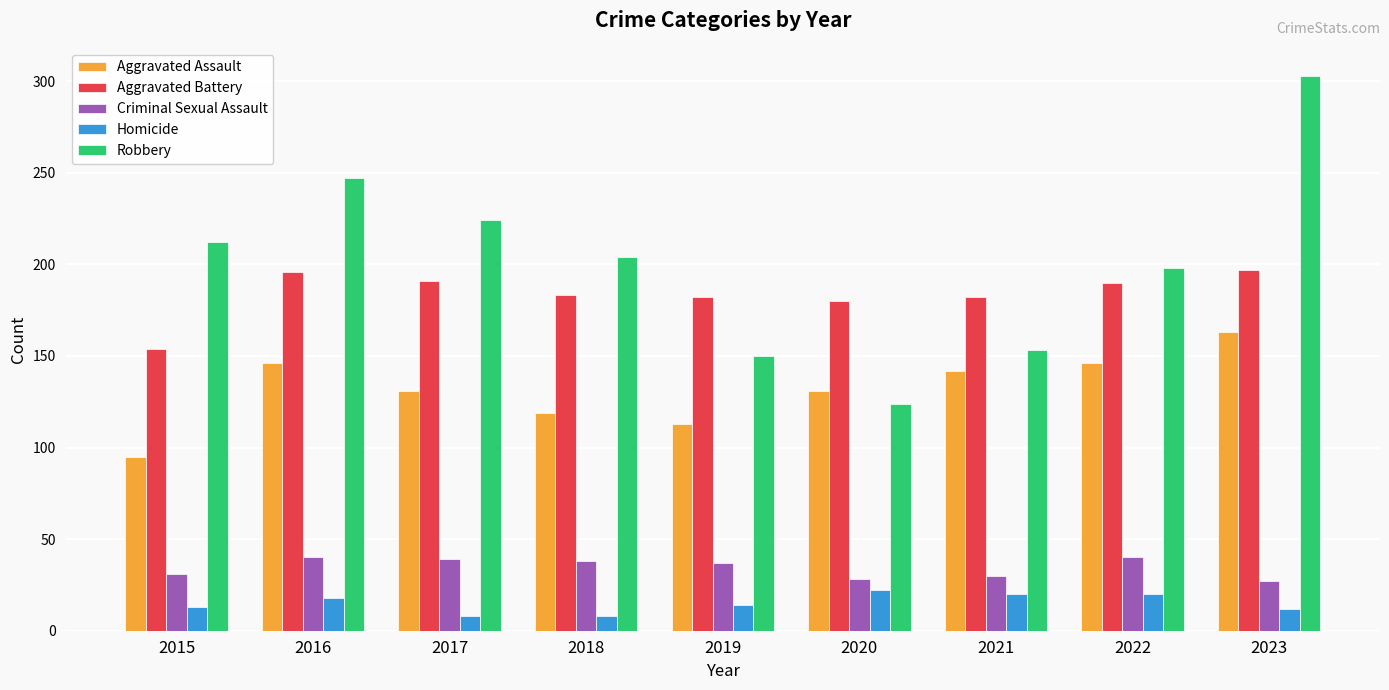

What is the difference between the maximum and minimum values in the Homicide series?

14